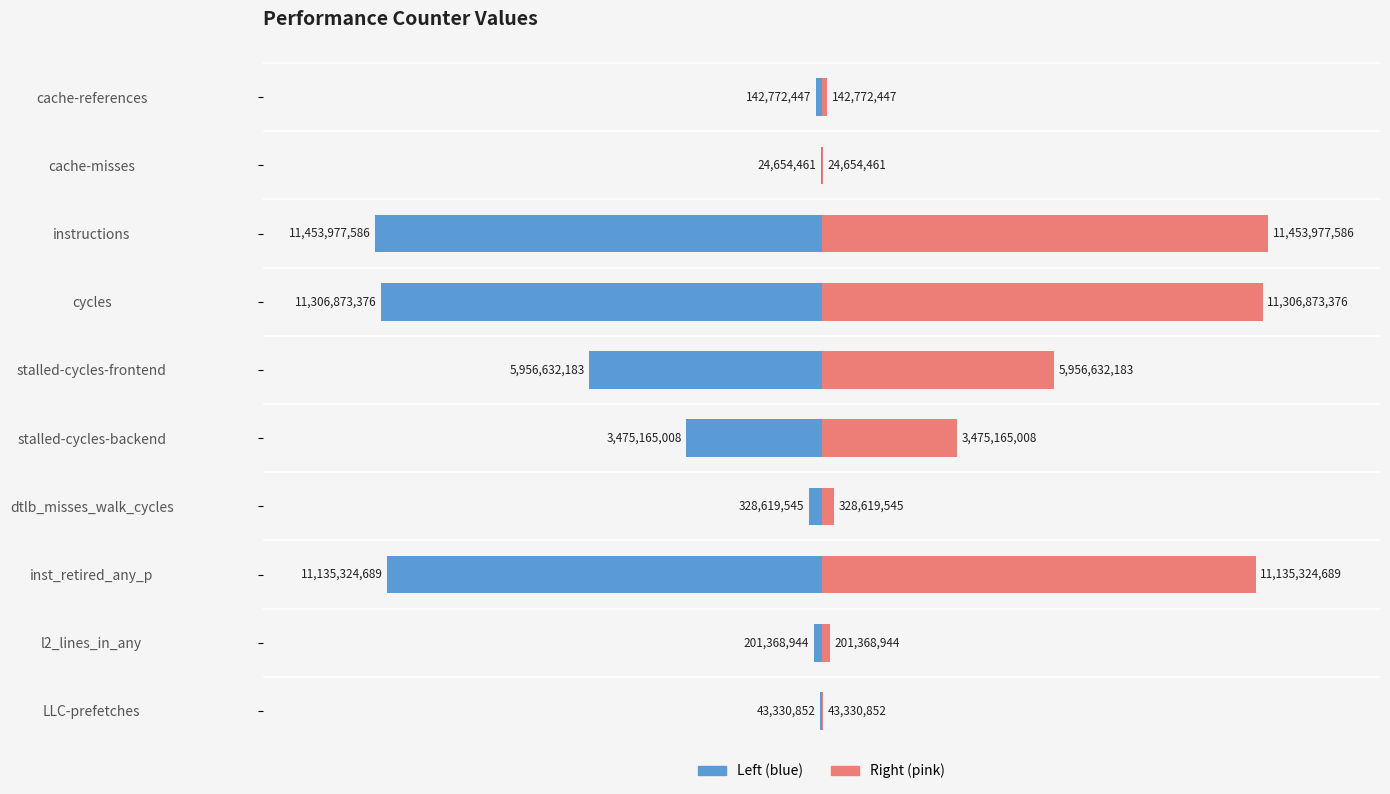

What is the difference between the count (right) values at LLC-prefetches and l2_lines_in_any?

158038092